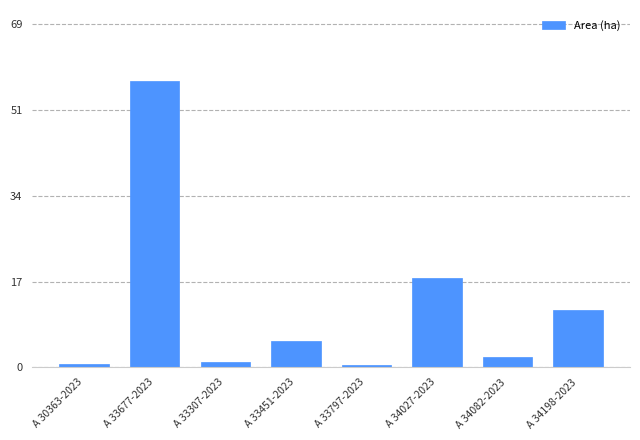

Reading left to right, list all the values displayed in this chart.

A 30363-2023=0.6	A 33677-2023=57.7	A 33307-2023=1.1	A 33451-2023=5.3	A 33797-2023=0.4	A 34027-2023=18.1	A 34082-2023=2.2	A 34198-2023=11.5